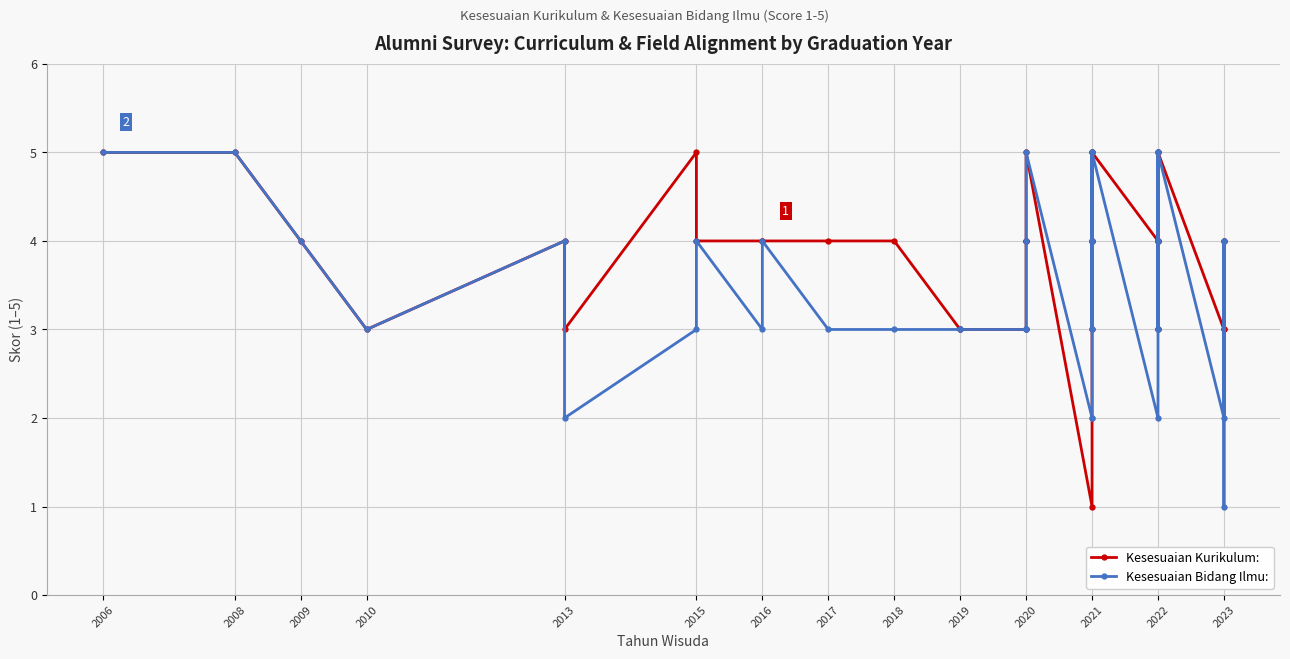

How many data points in Kesesuaian Kurikulum: are less than 4?

11